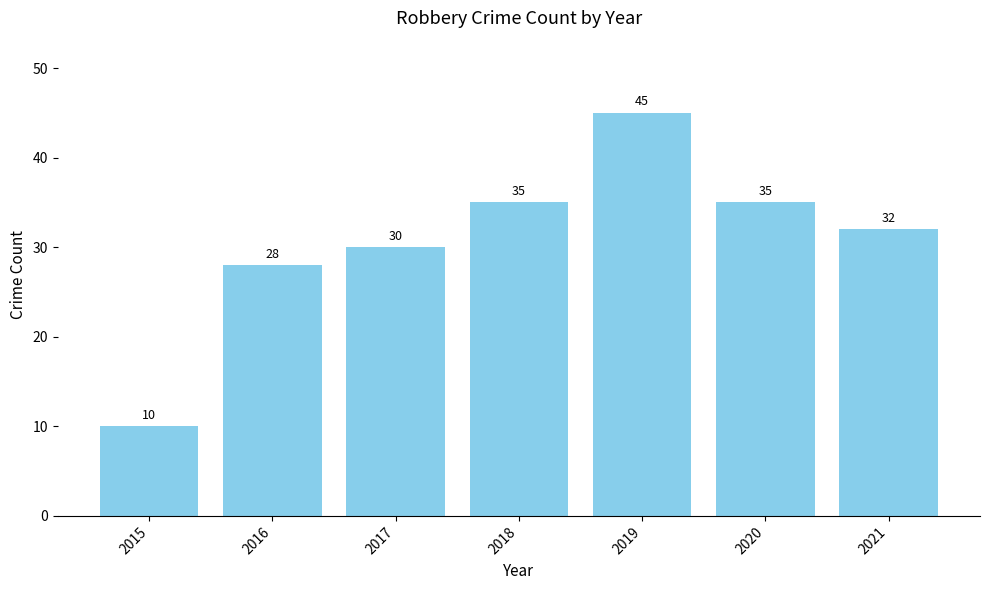

Where is the data nearest to the value 27?

2016